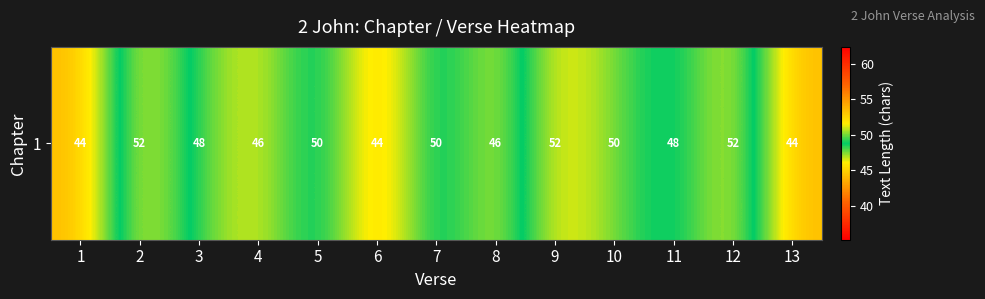

What is the change in value from 5 to 8?

-4